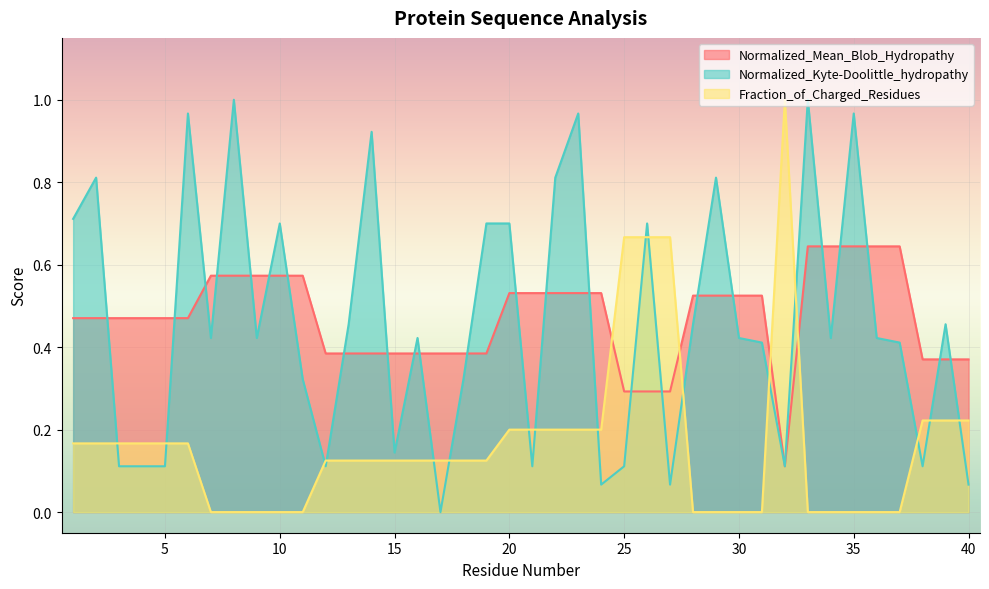

The Fraction_of_Charged_Residues series shows 0.2 at 26. True or false?

False